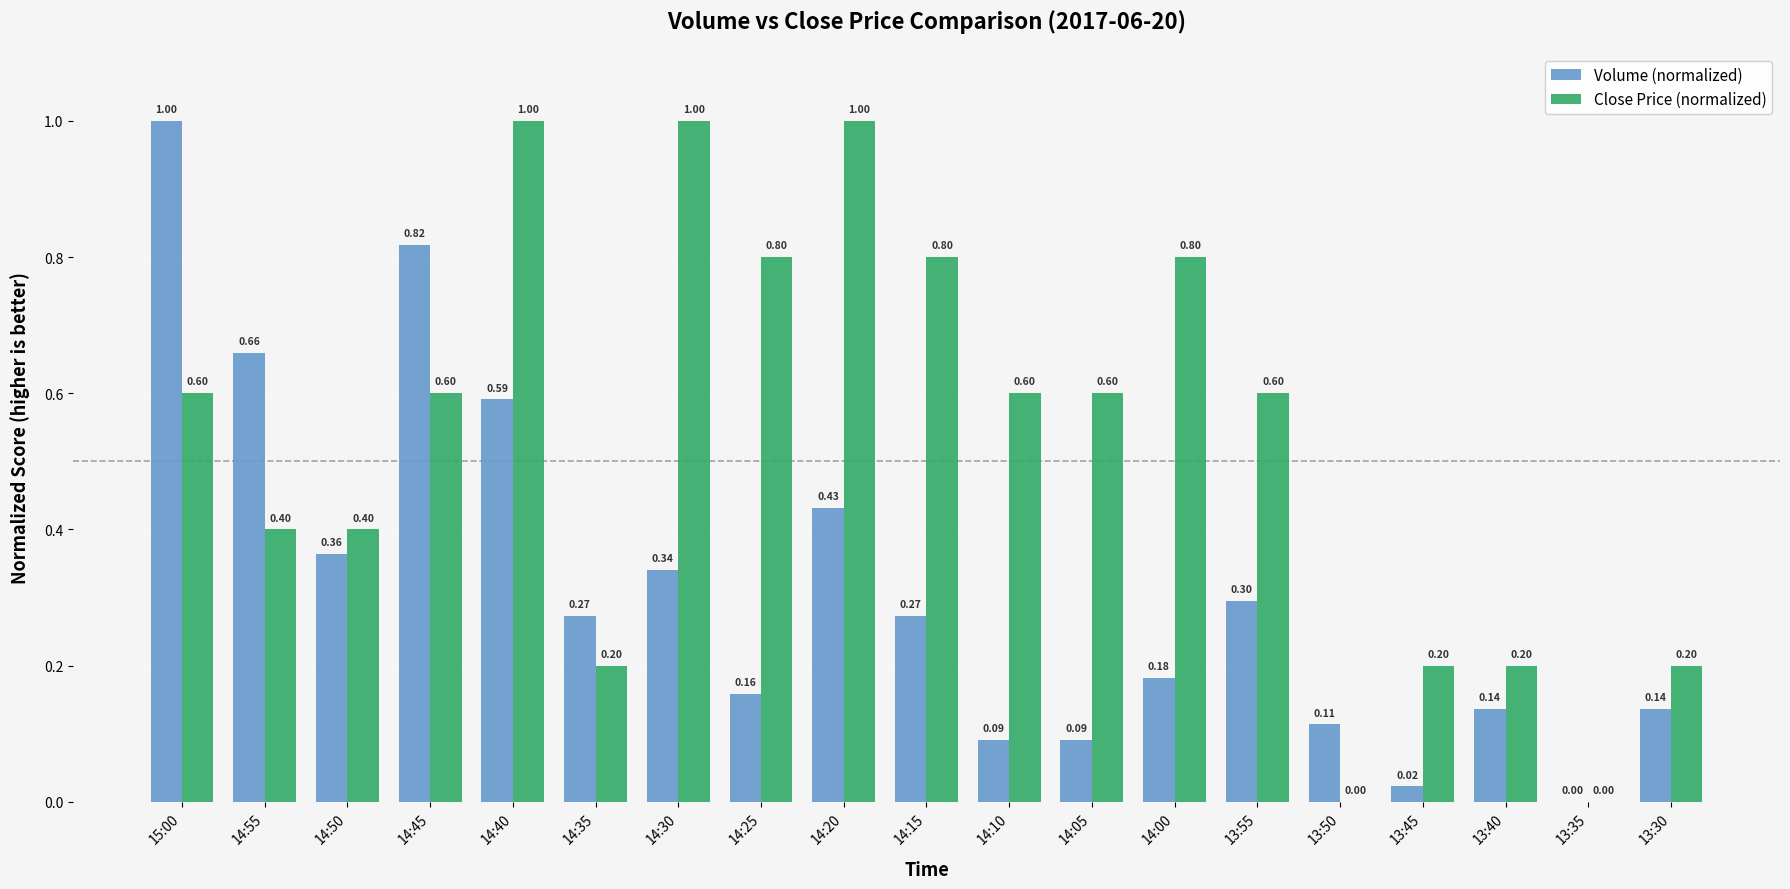

What is the total value across all series at 13:45?

0.2